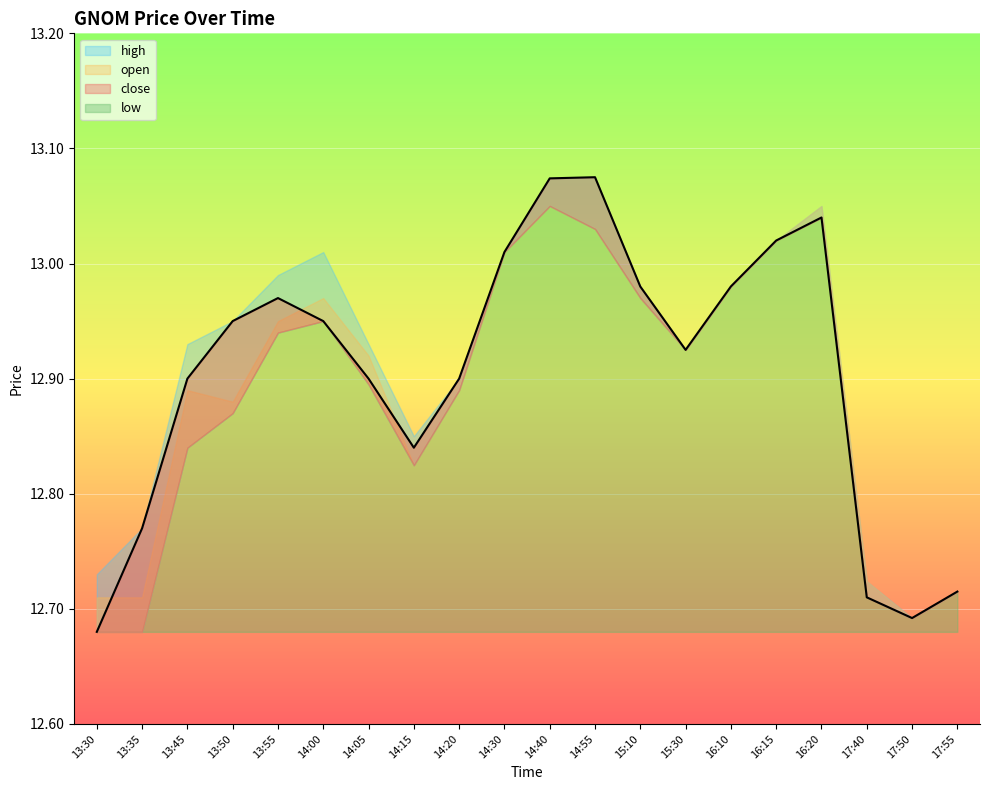

Where is the first local maximum?

13:55